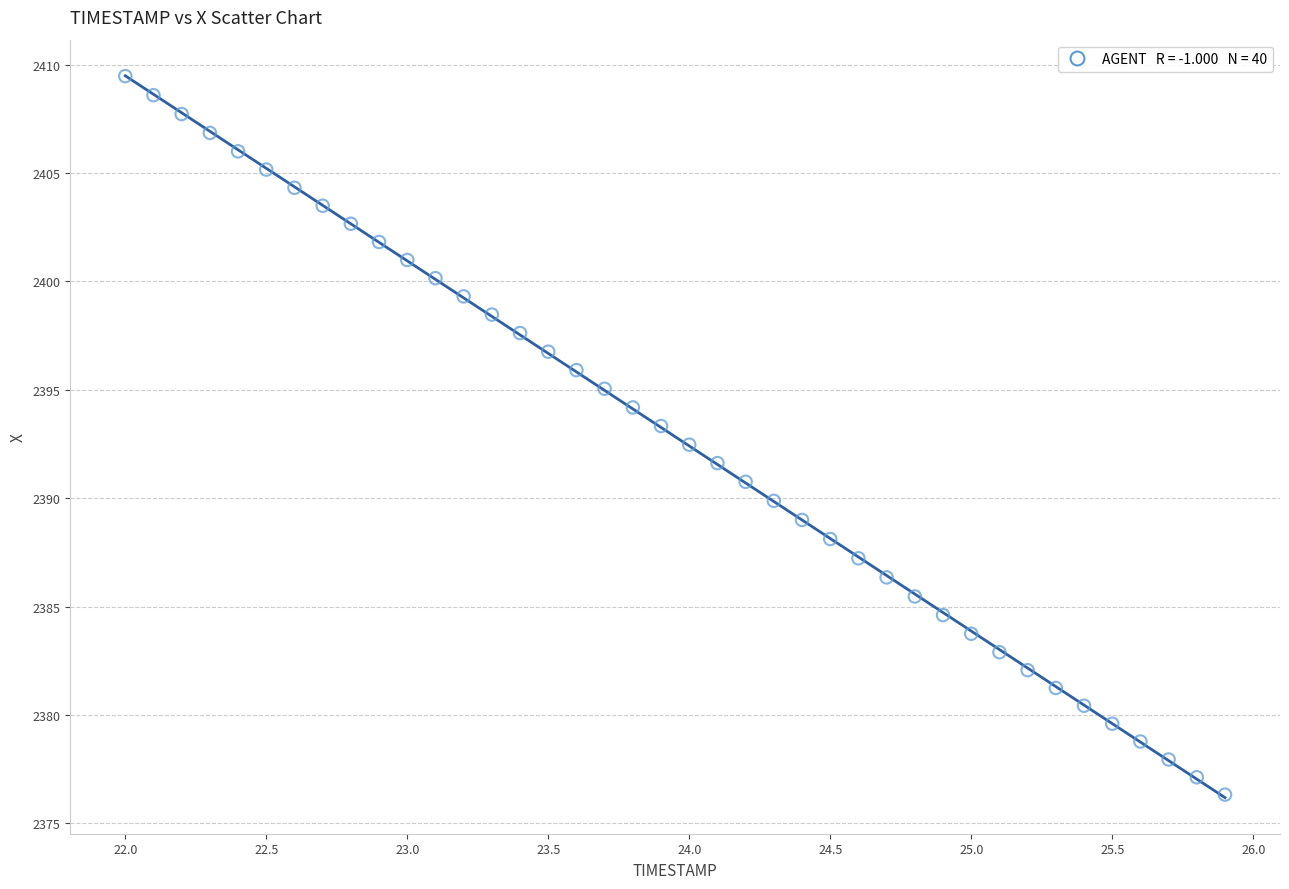

What is the range of Y values (max minus min)?

33.1